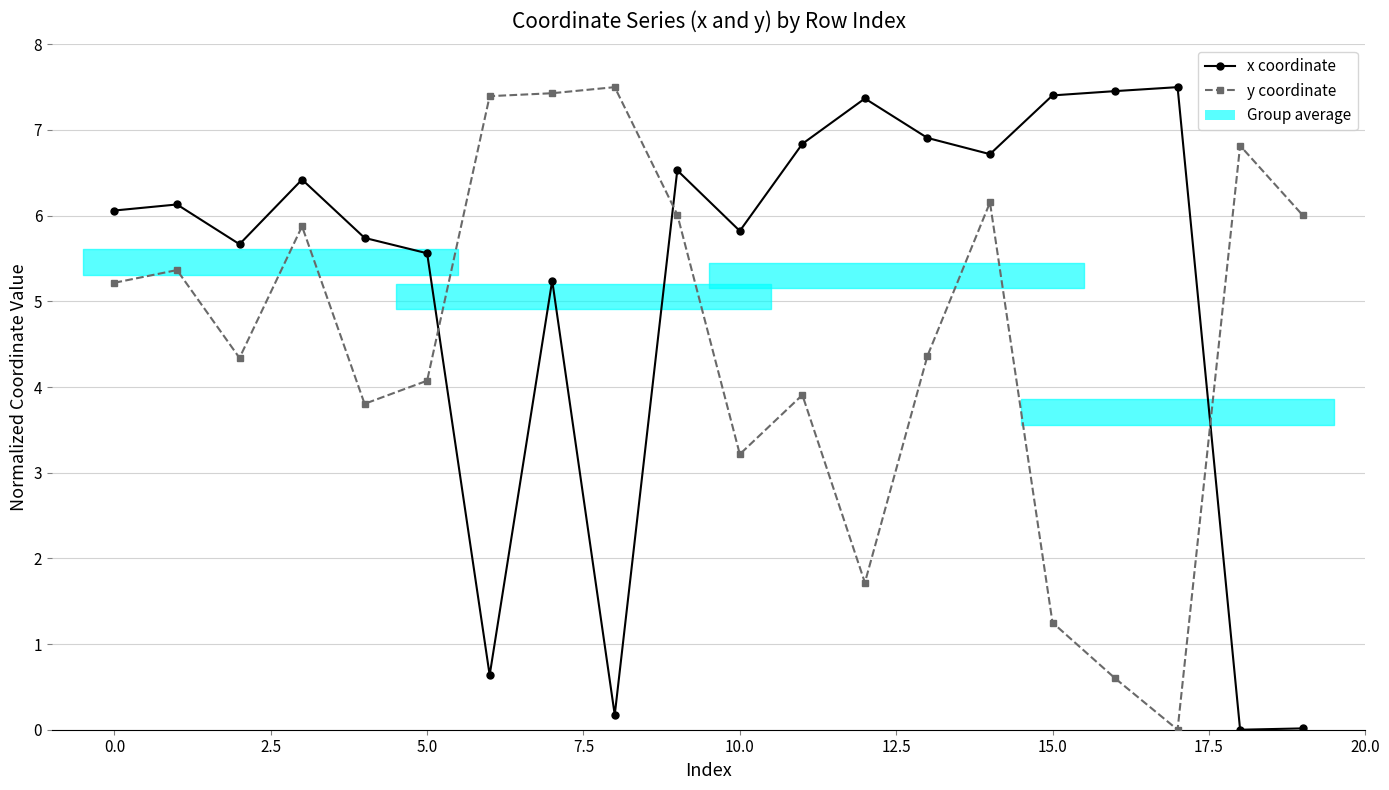

What is the label of the 10th point from the right?

10